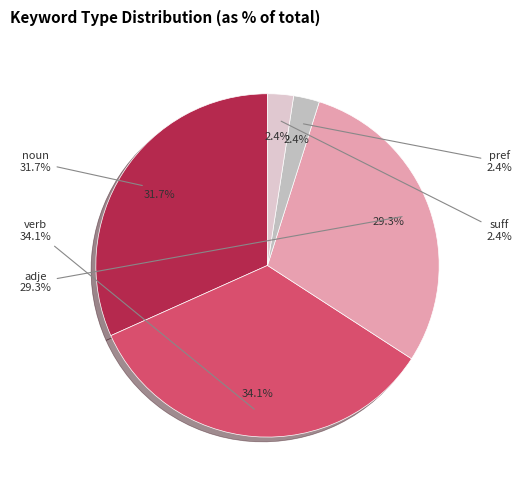

To the nearest percent, what is the average slice percentage?

20%